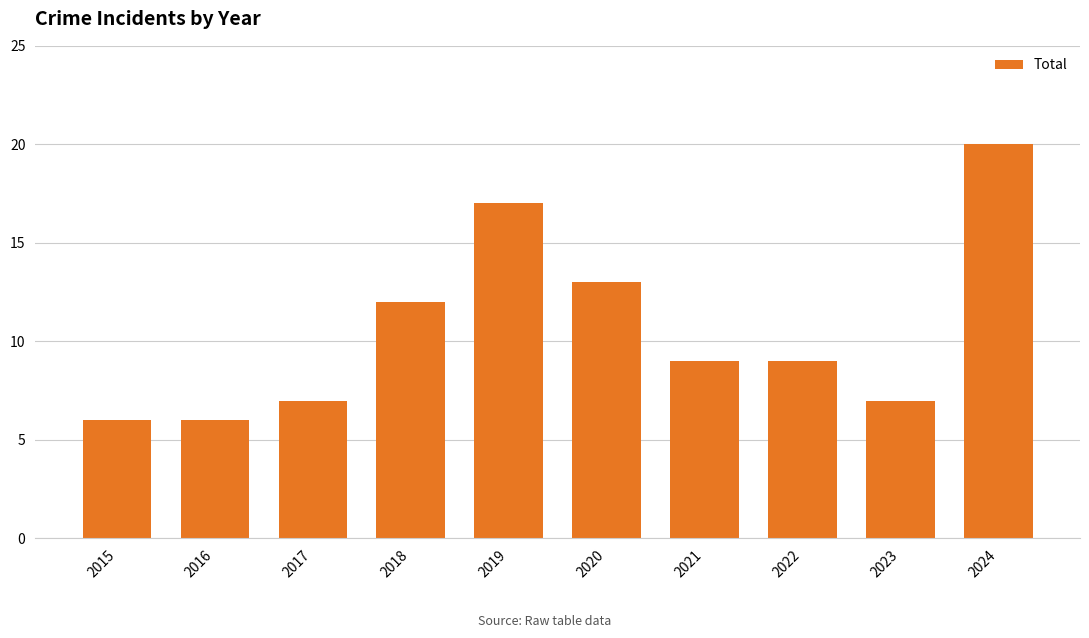

What is the change in value from 2015 to 2023?

+1